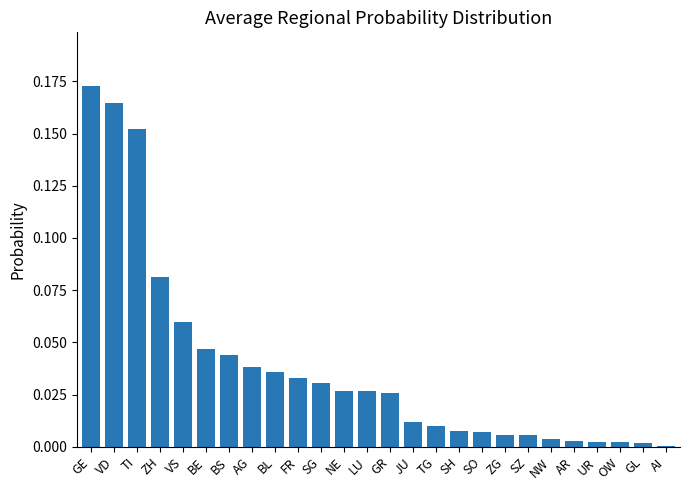

The value at ZG is 0.0. True or false?

True